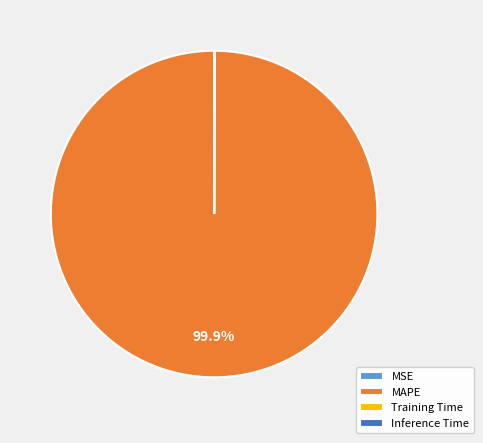

To the nearest percent, what is the difference between the largest and smallest slice percentages?

100%